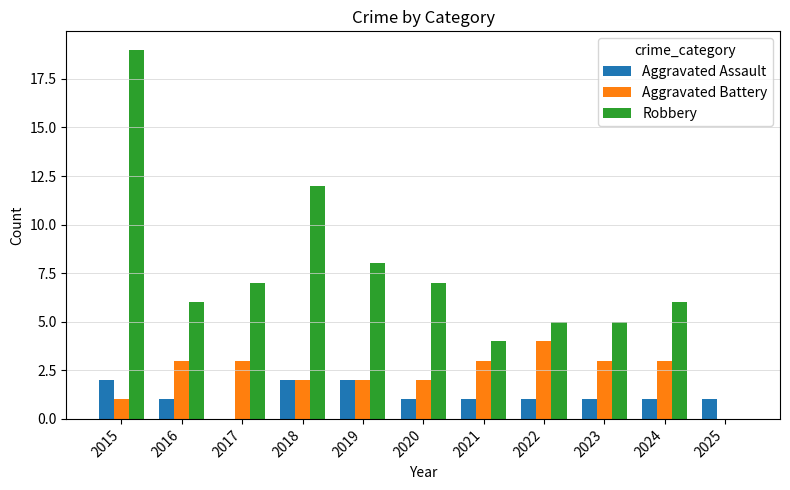

What is the average value of the Robbery series?

7